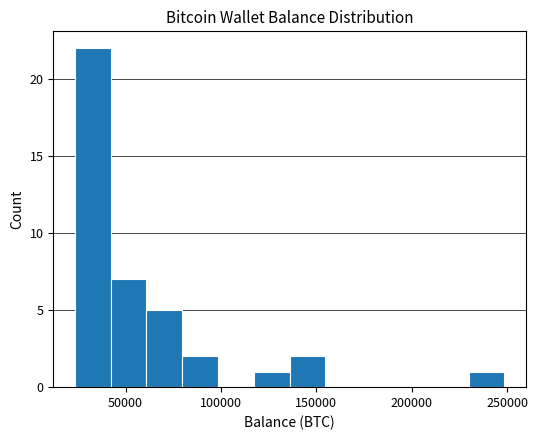

Read against the x-axis, roughly where is the centre of the tallest bar?

35000